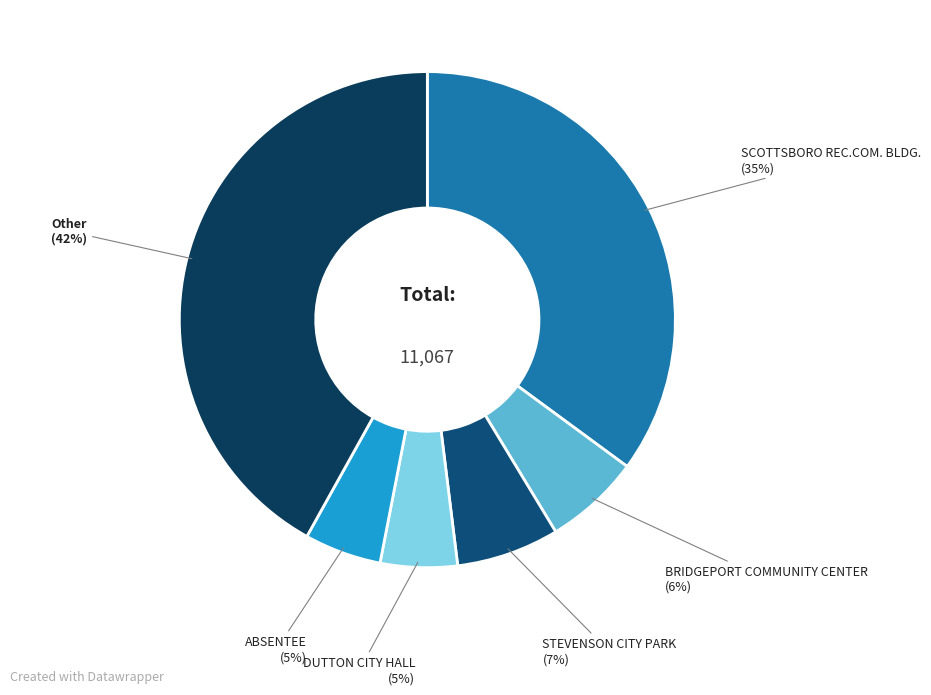

Which has a higher value, DUTTON CITY HALL or STEVENSON CITY PARK?

STEVENSON CITY PARK